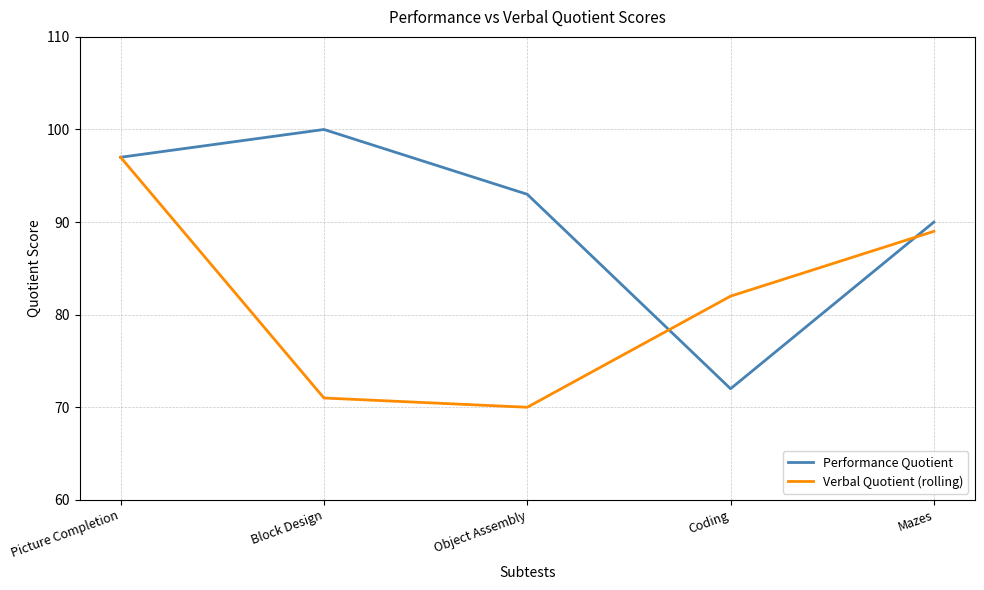

At how many categories does at least one series exceed 95?

2